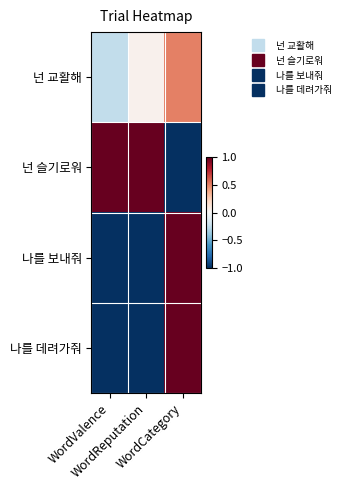

Reading right to left, transcribe all the data shown in this chart.

넌 교활해: WordCategory=0.5	WordReputation=0.0	WordValence=-0.2
넌 슬기로워: WordCategory=-1.0	WordReputation=1.0	WordValence=1.0
나를 보내줘: WordCategory=1.0	WordReputation=-1.0	WordValence=-1.0
나를 데려가줘: WordCategory=1.0	WordReputation=-1.0	WordValence=-1.0